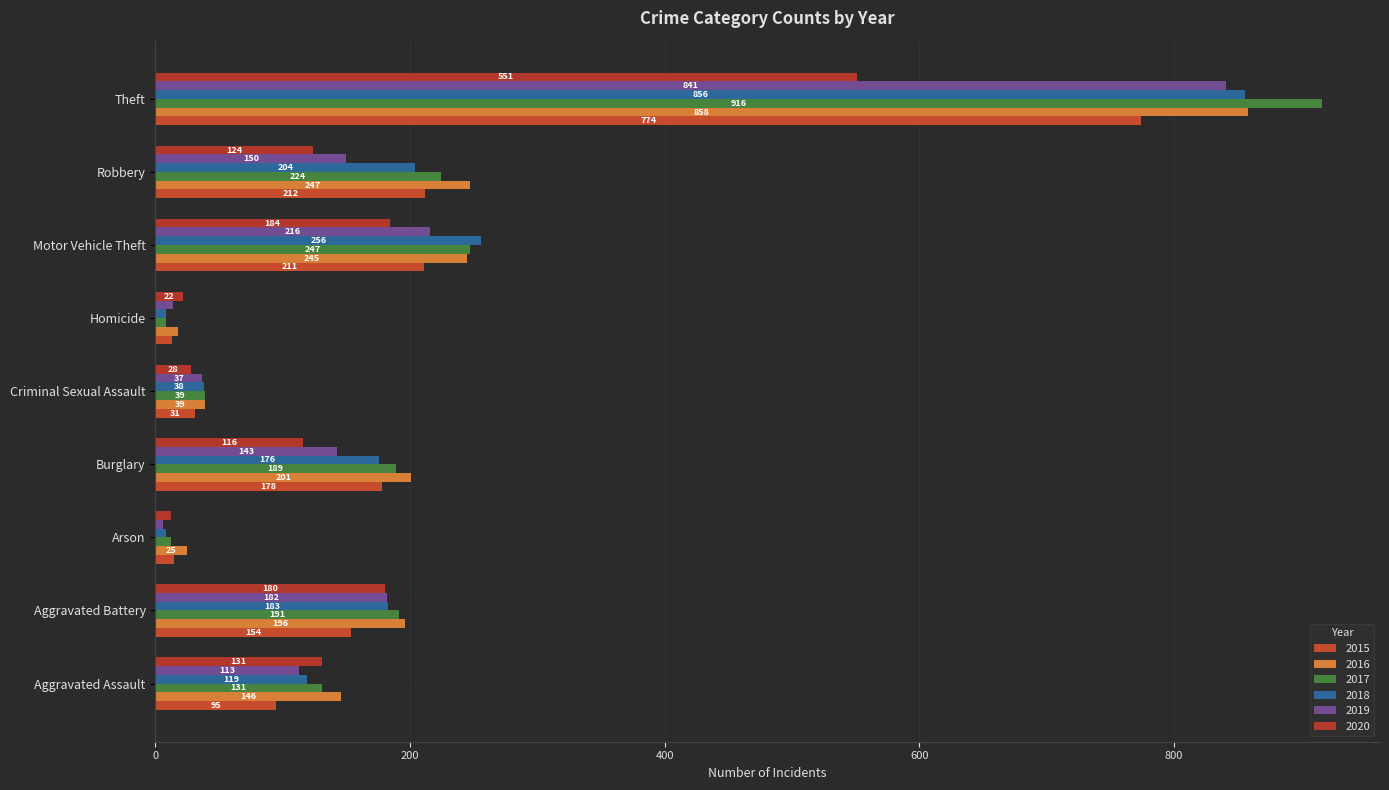

Count the number of categories in the chart.

9